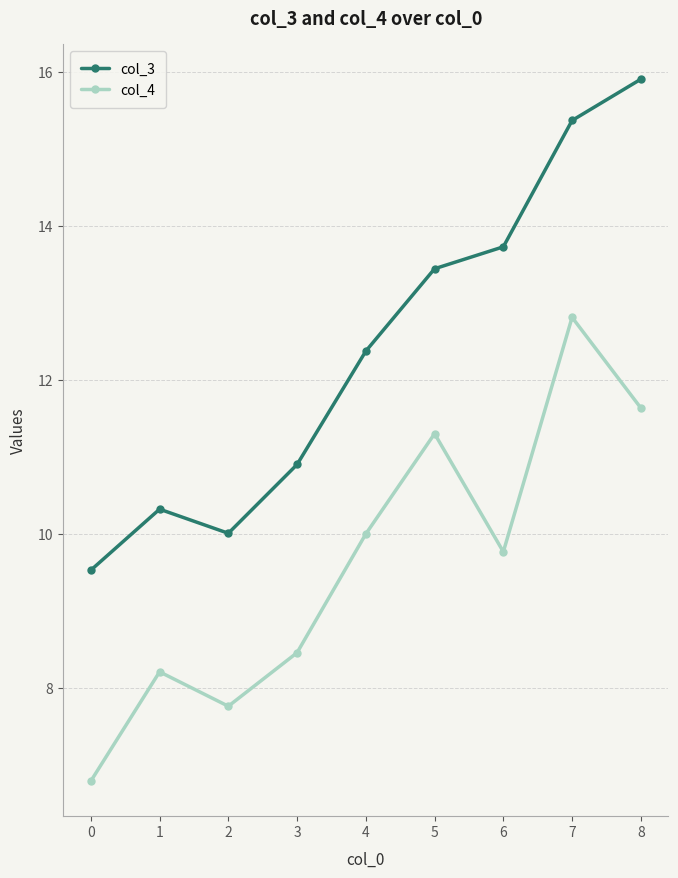

What is the difference between the highest and lowest values at 6?

4.0